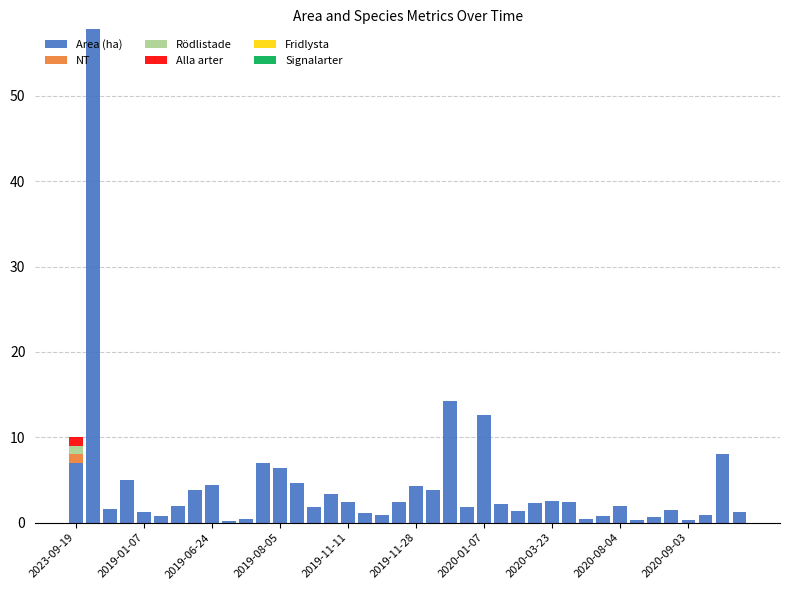

What is the sum of all Area (ha) values?

178.0